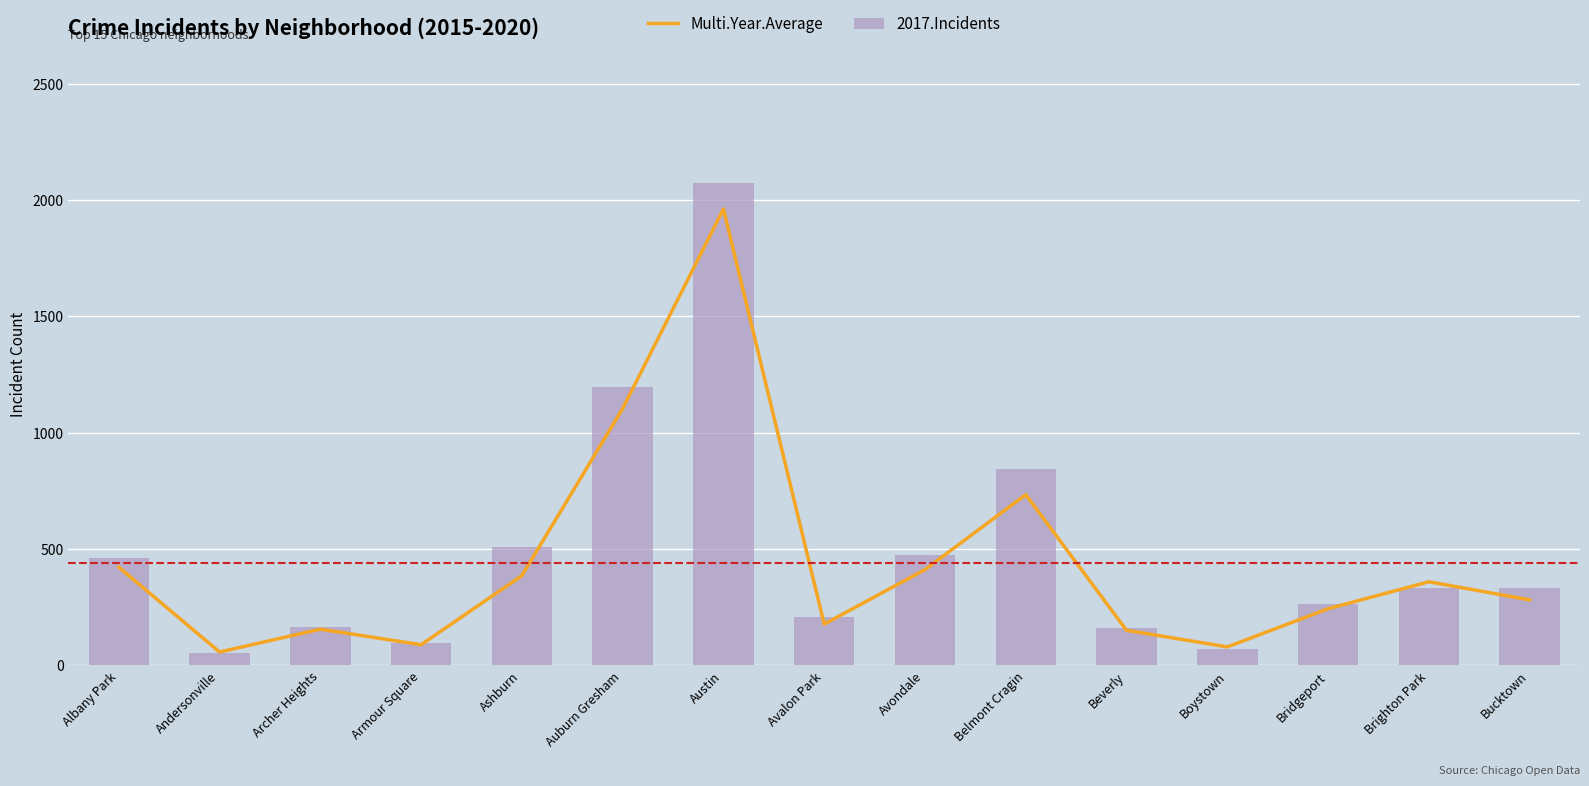

What are all the series names shown in the legend?

Multi.Year.Average, 2017.Incidents